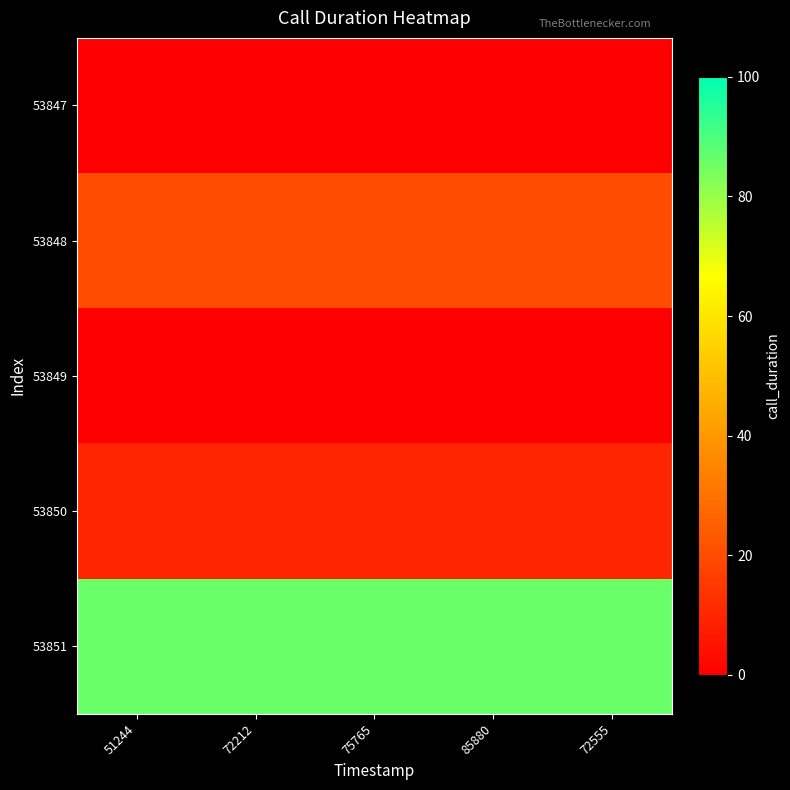

Reading left to right, what are all the values shown in this chart?

53847: 51244=0	72212=0	75765=0	85880=0	72555=0
53848: 51244=20	72212=20	75765=20	85880=20	72555=20
53849: 51244=0	72212=0	75765=0	85880=0	72555=0
53850: 51244=10	72212=10	75765=10	85880=10	72555=10
53851: 51244=86	72212=86	75765=86	85880=86	72555=86